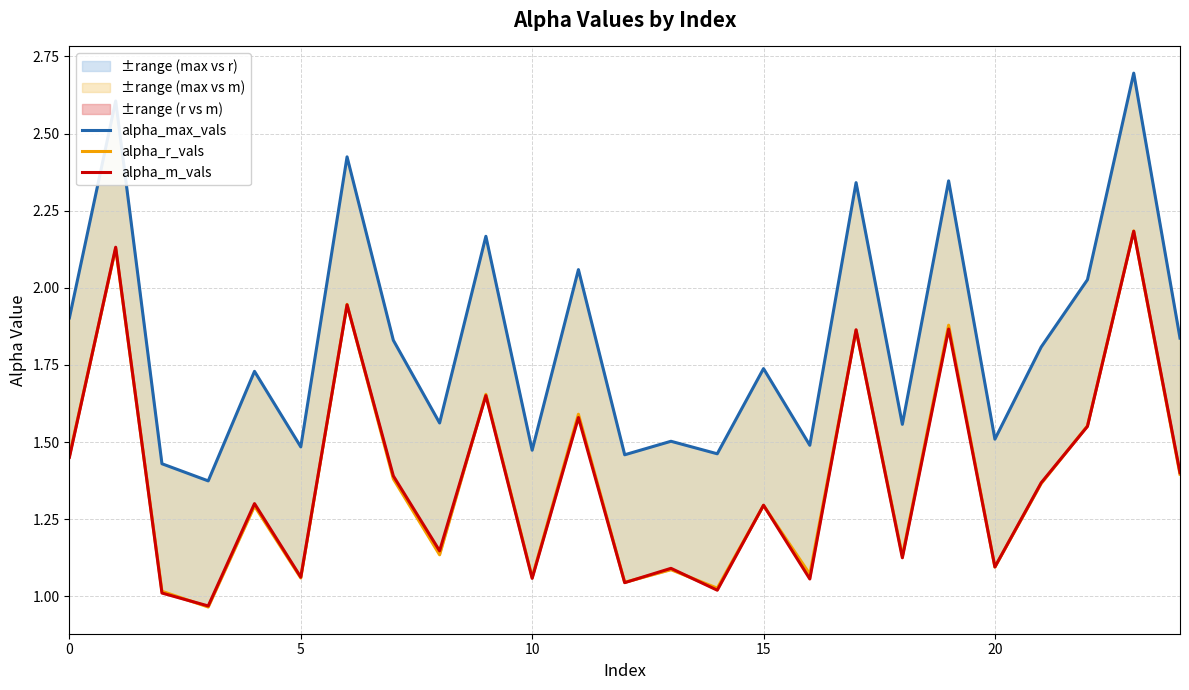

Reading left to right, list all the values displayed in this chart.

alpha_max_vals: 1.9	2.6	1.4	1.4	1.7	1.5	2.4	1.8	1.6	2.2	1.5	2.1	1.5	1.5	1.5	1.7	1.5	2.3	1.6	2.3	1.5	1.8	2.0	2.7	1.8
alpha_r_vals: 1.5	2.1	1.0	1.0	1.3	1.1	1.9	1.4	1.1	1.7	1.1	1.6	1.0	1.1	1.0	1.3	1.1	1.9	1.1	1.9	1.1	1.4	1.6	2.2	1.4
alpha_m_vals: 1.5	2.1	1.0	1.0	1.3	1.1	1.9	1.4	1.1	1.7	1.1	1.6	1.0	1.1	1.0	1.3	1.1	1.9	1.1	1.9	1.1	1.4	1.6	2.2	1.4